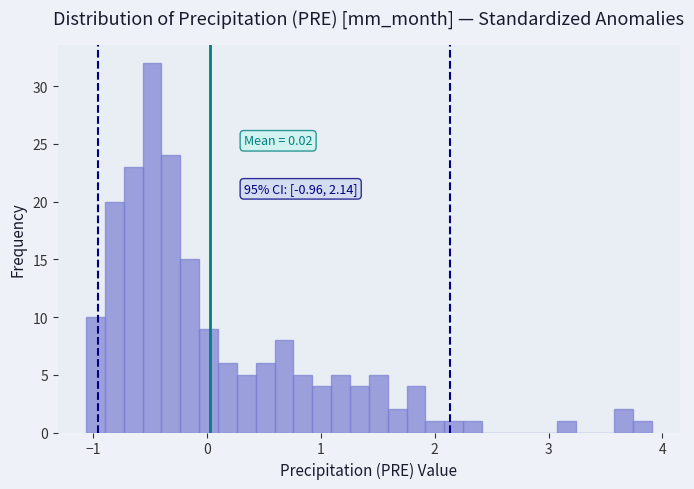

Read against the x-axis, roughly where is the centre of the tallest bar?

-0.5